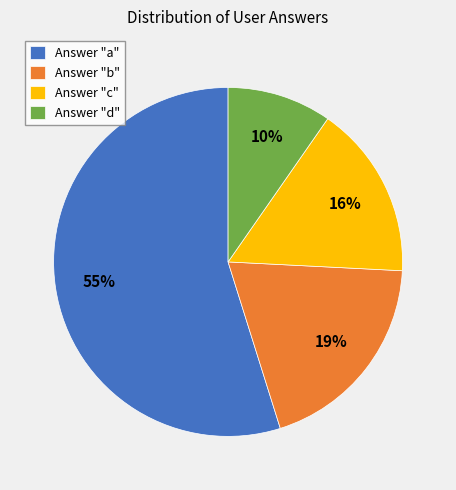

Rank the categories by value from highest to lowest.

Answer "a", Answer "b", Answer "c", Answer "d"